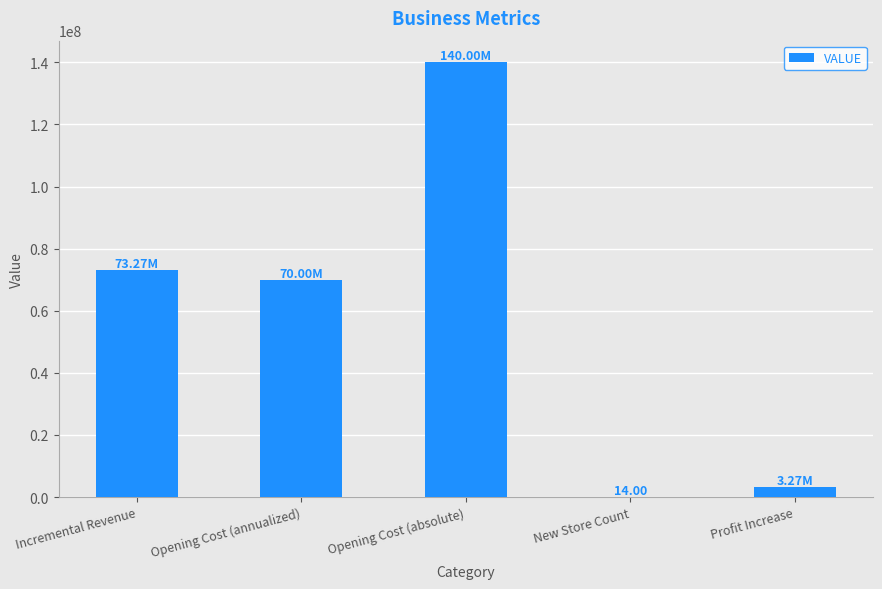

Which category has the highest value across all series?

Opening Cost (absolute)